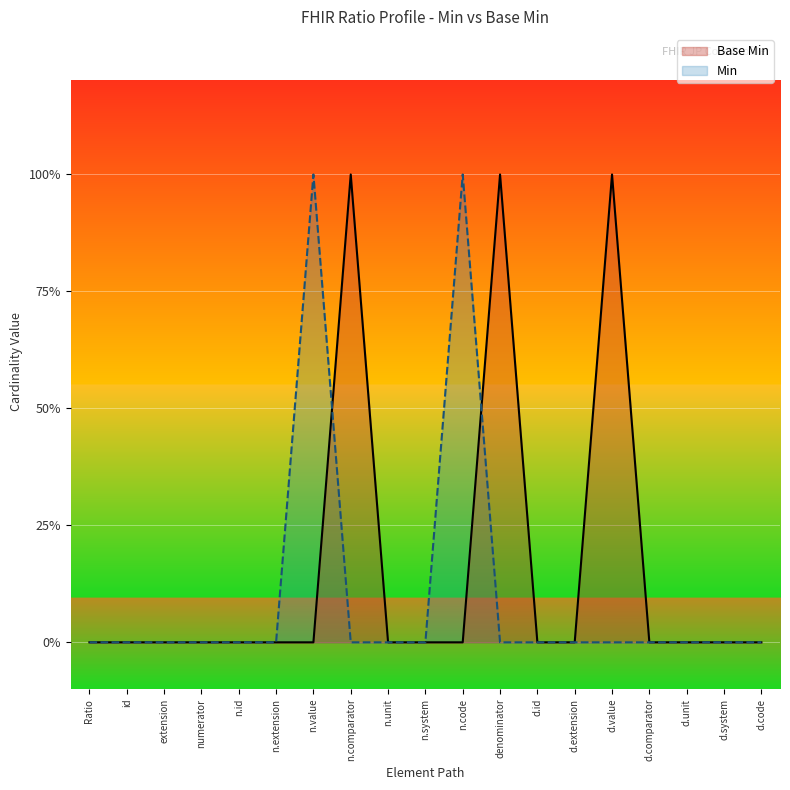

At which category does the chart reach its minimum across all series?

Ratio